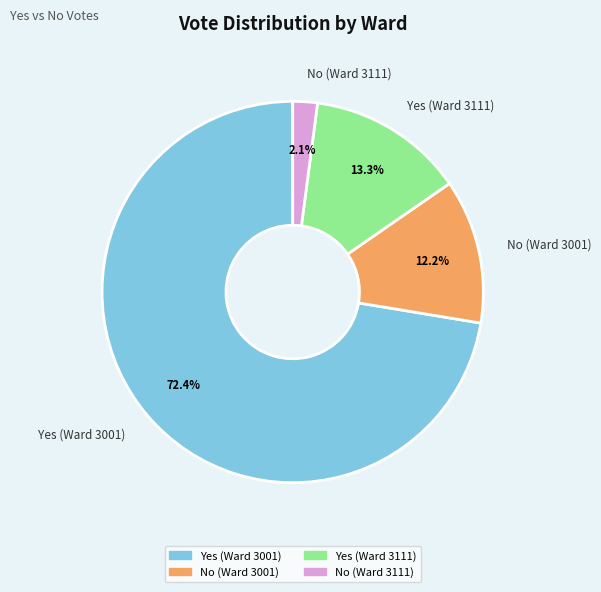

Is there a majority slice in this chart?

Yes